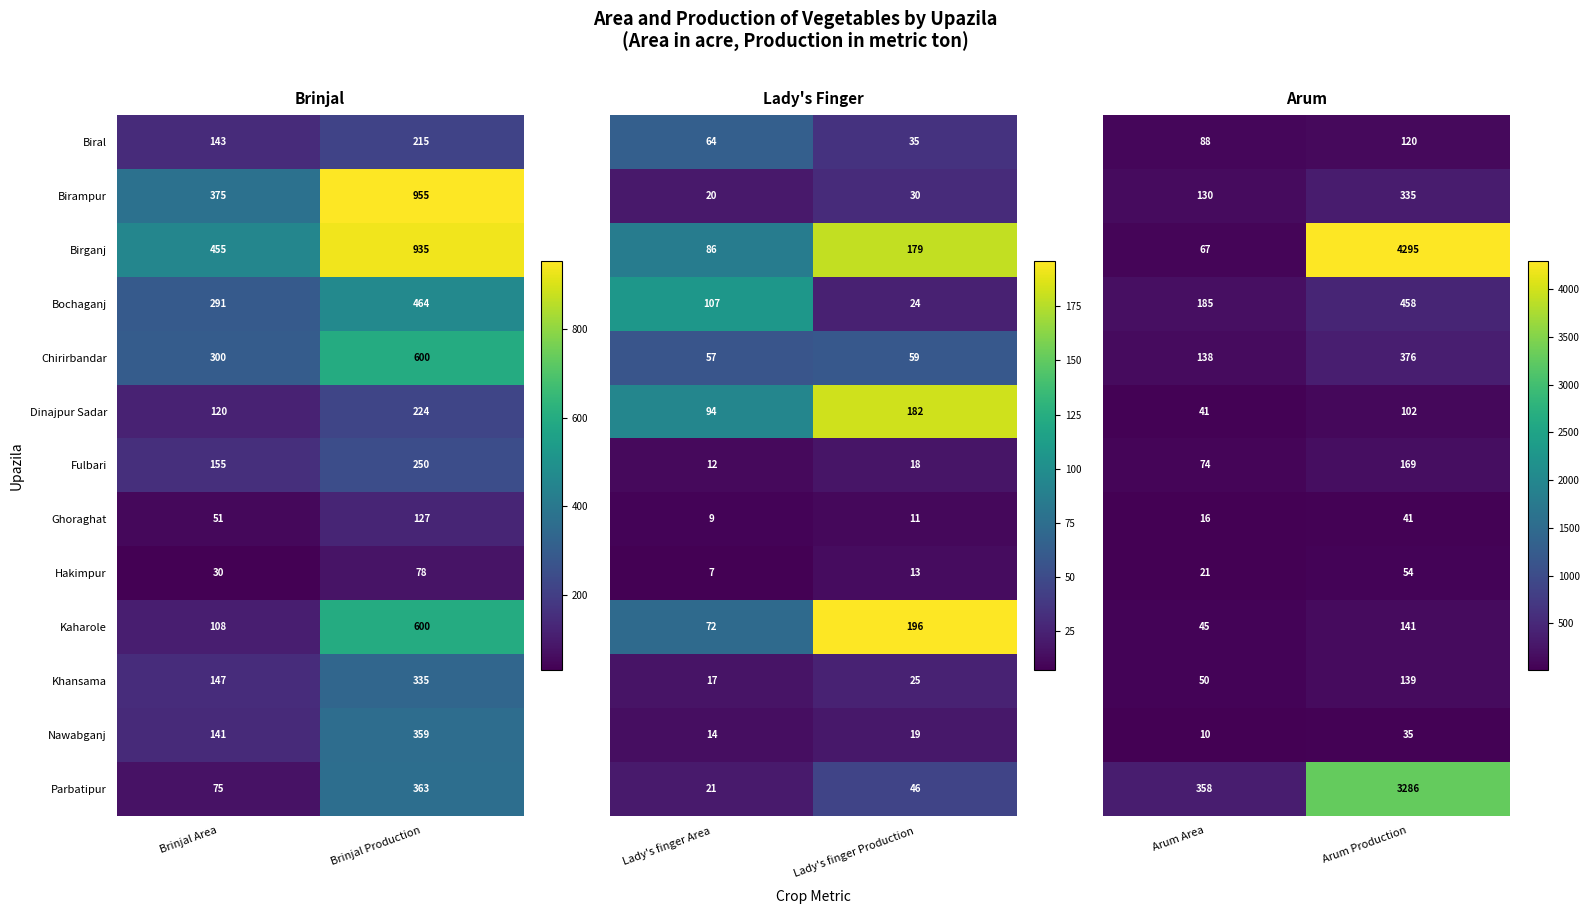

What is the highest value of the Bochaganj series?

464